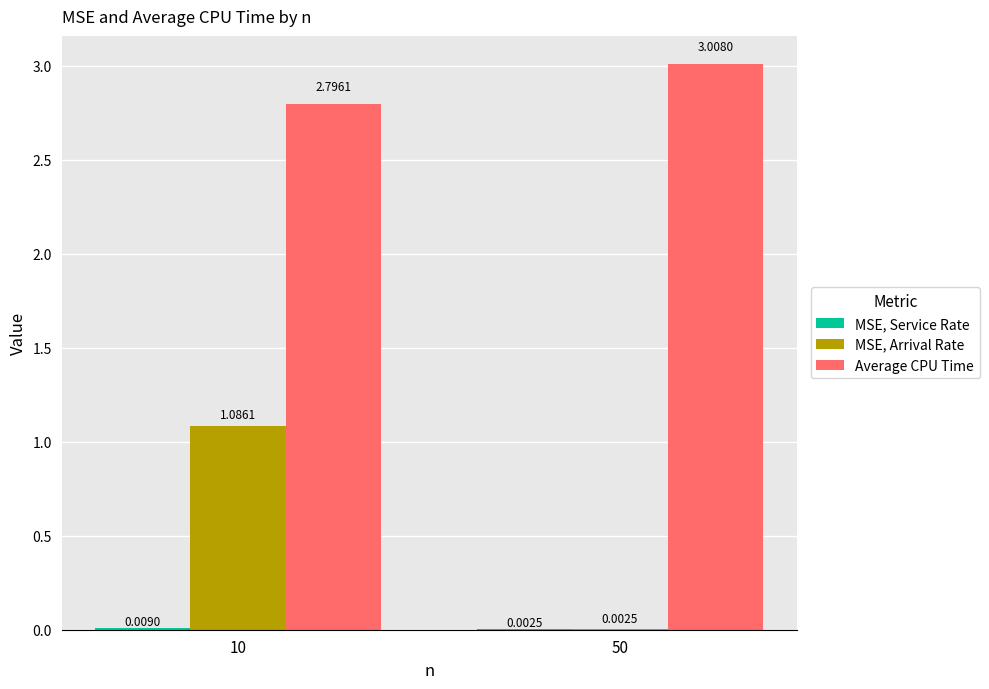

Between 10 and 50, which series saw the biggest shift?

MSE, Arrival Rate